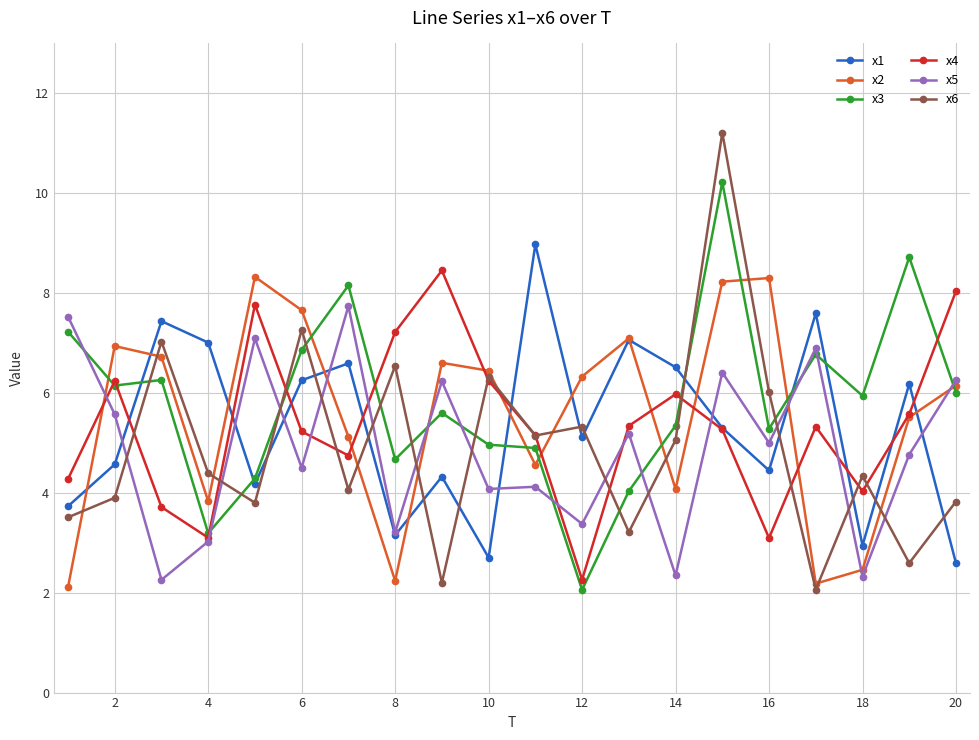

How many data points in x2 are above 6?

11